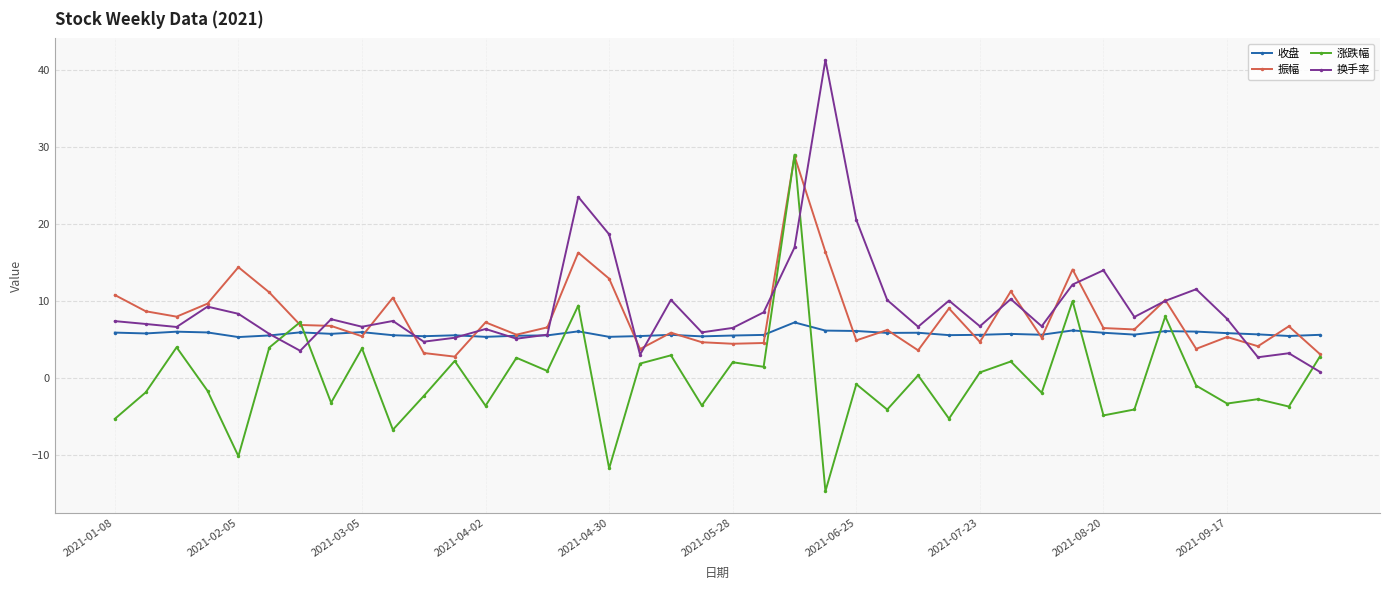

What is the greatest value displayed?

41.3